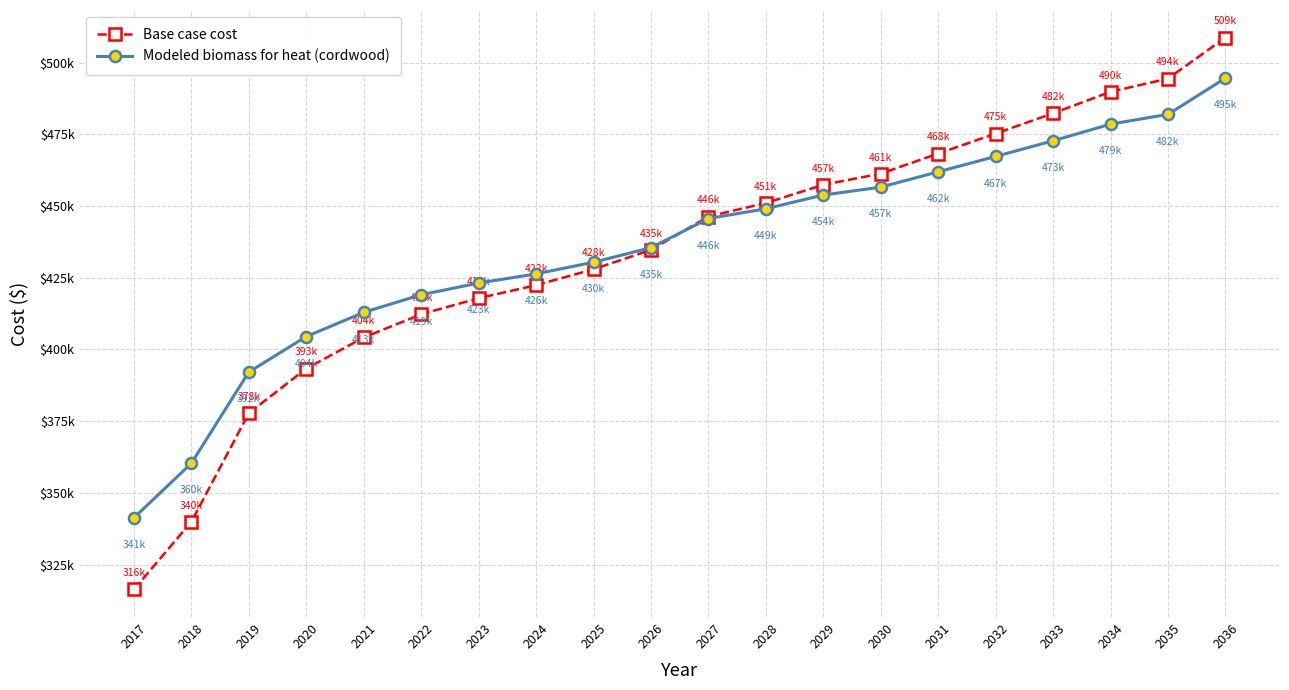

What is the sum of all Modeled biomass for heat (cordwood) values?

8707889.1